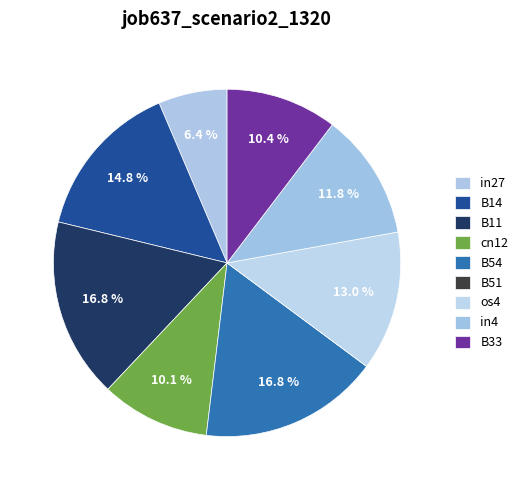

What is the total percentage of in4 and os4?

24.8%